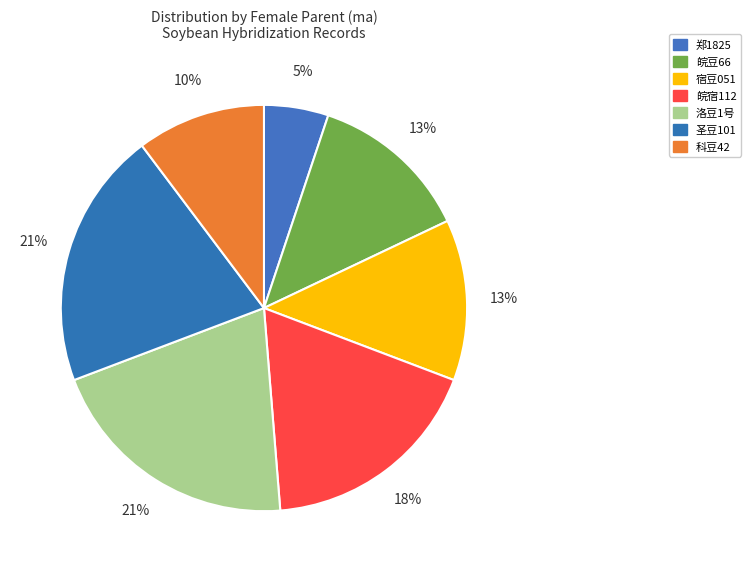

How many segments does this pie chart have?

7